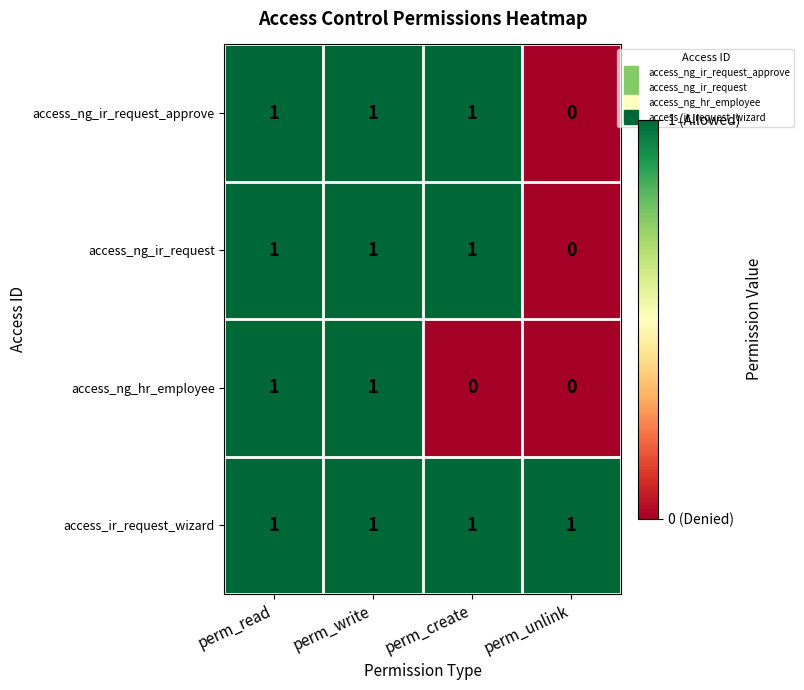

Count the number of data series in this chart.

4